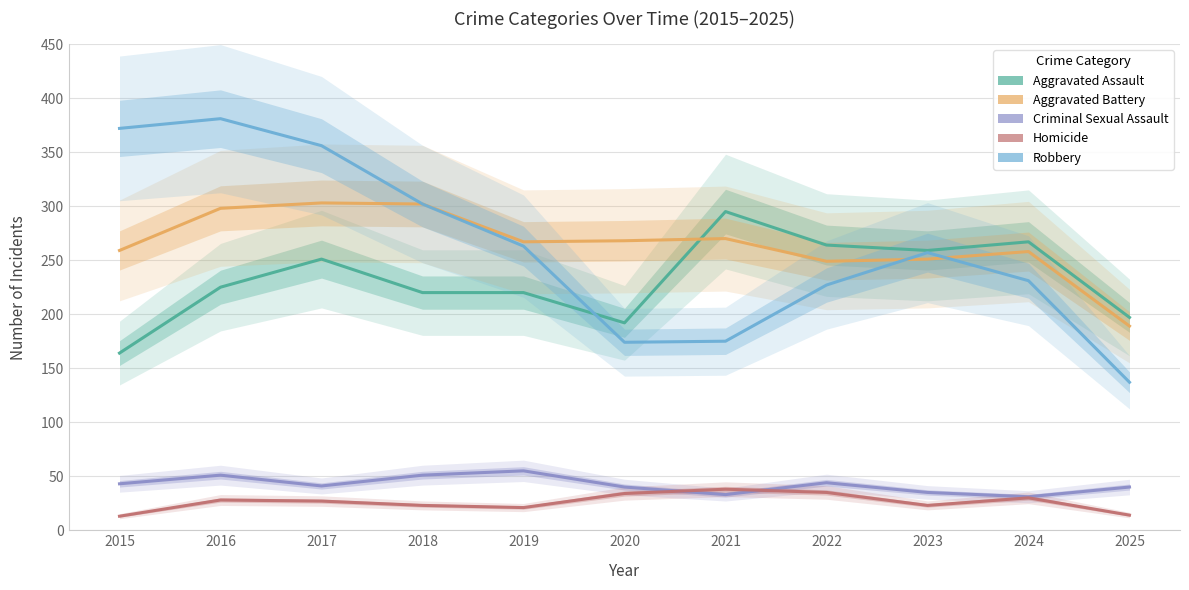

How many categories are shown in the chart?

11